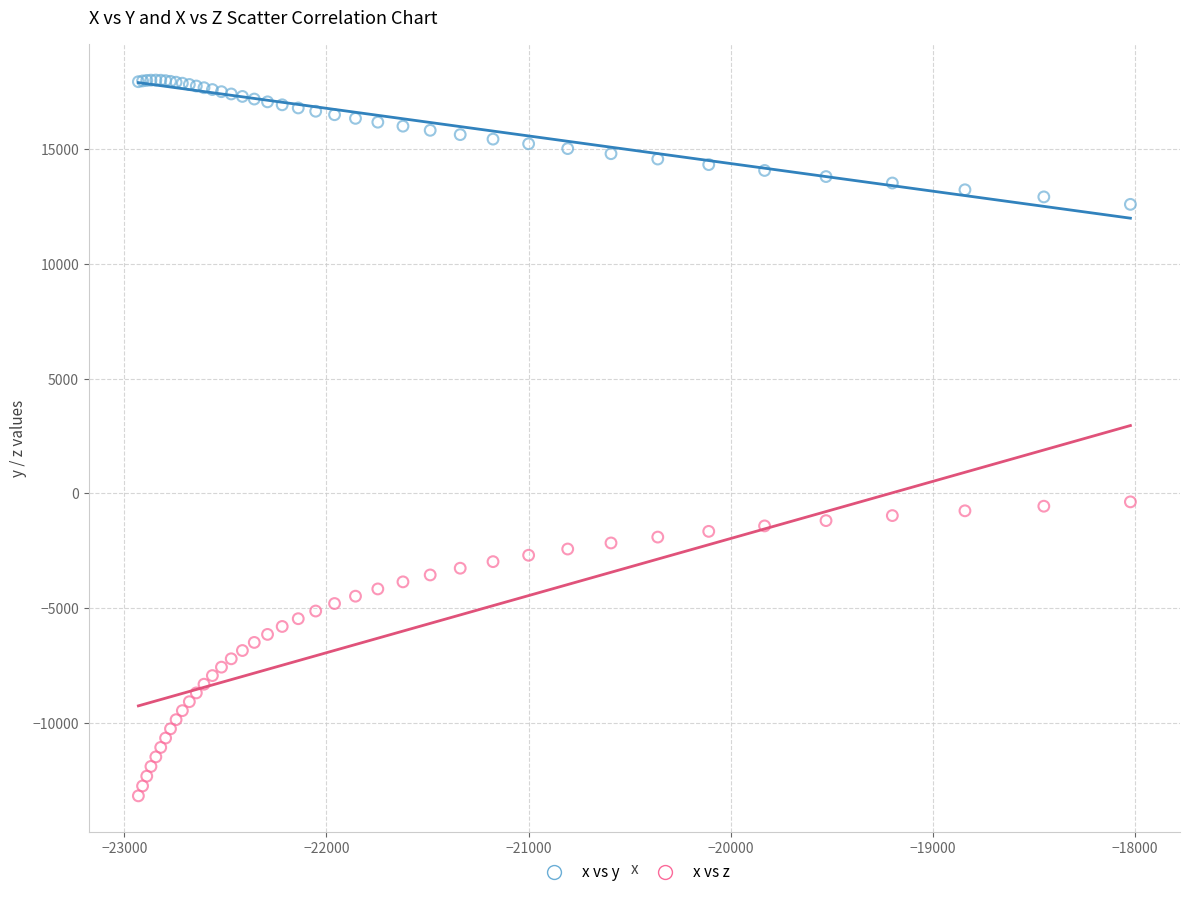

Which series has the widest spread of Y values?

x vs z